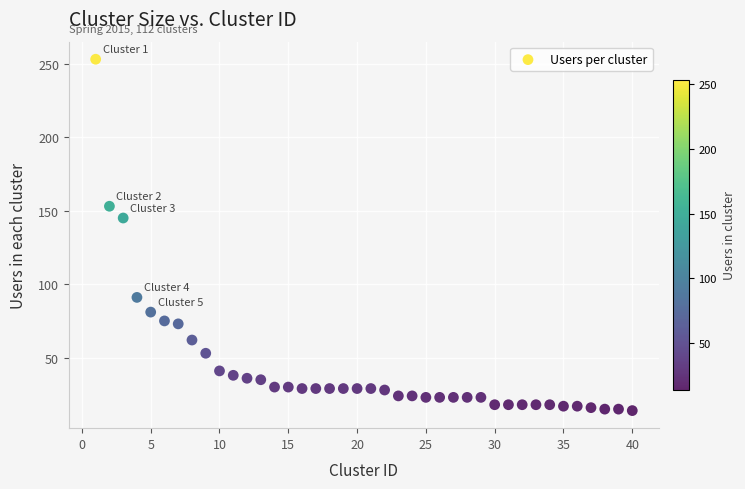

What is the range of X values (max minus min)?

39